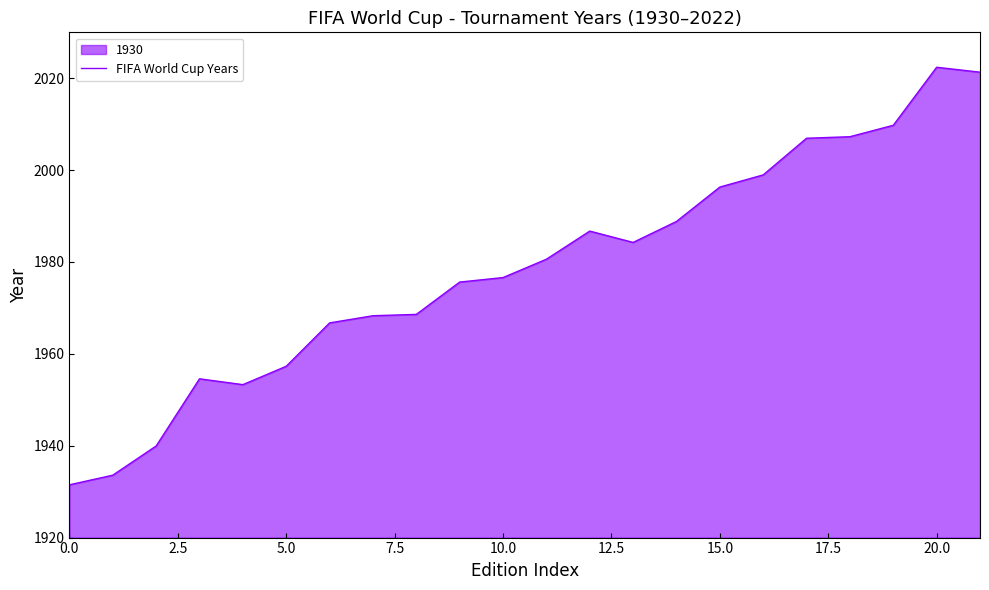

How many points are higher than both their immediate neighbors (excluding endpoints)?

3